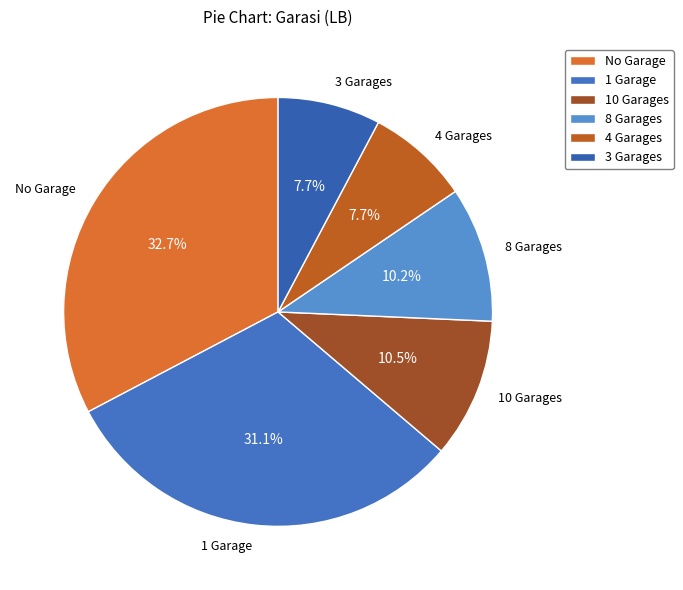

Which category has the biggest portion of the pie?

No Garage